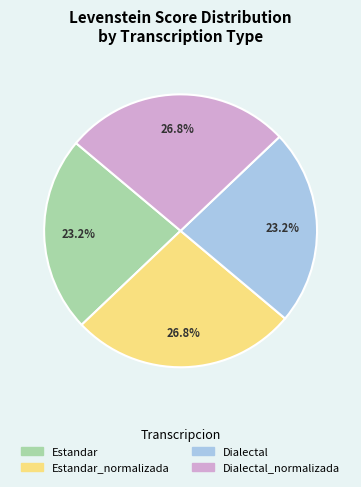

Is there any slice that represents more than half of the pie?

No